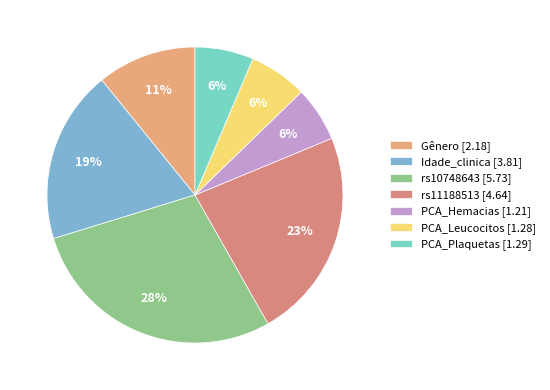

What percentage is NOT represented by rs11188513?

77.0%